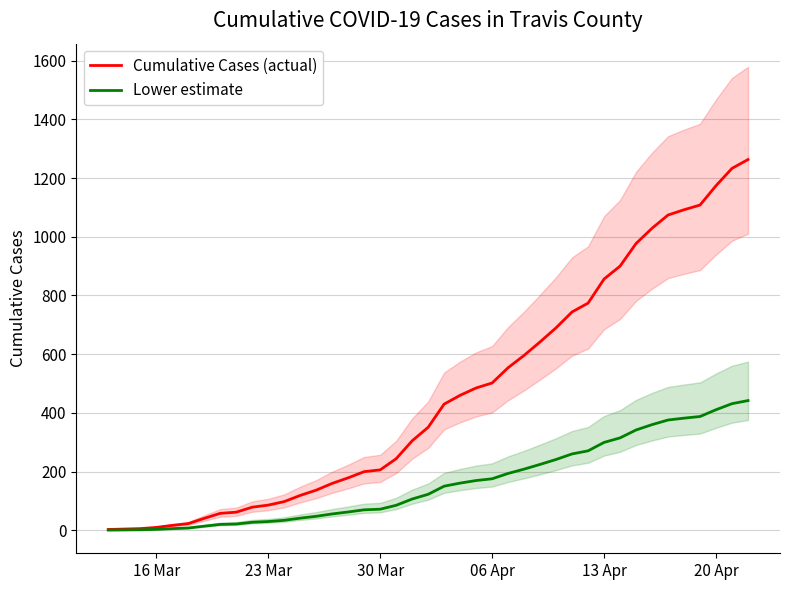

What is the highest value of the Cumulative Cases (actual) series?

1263.0